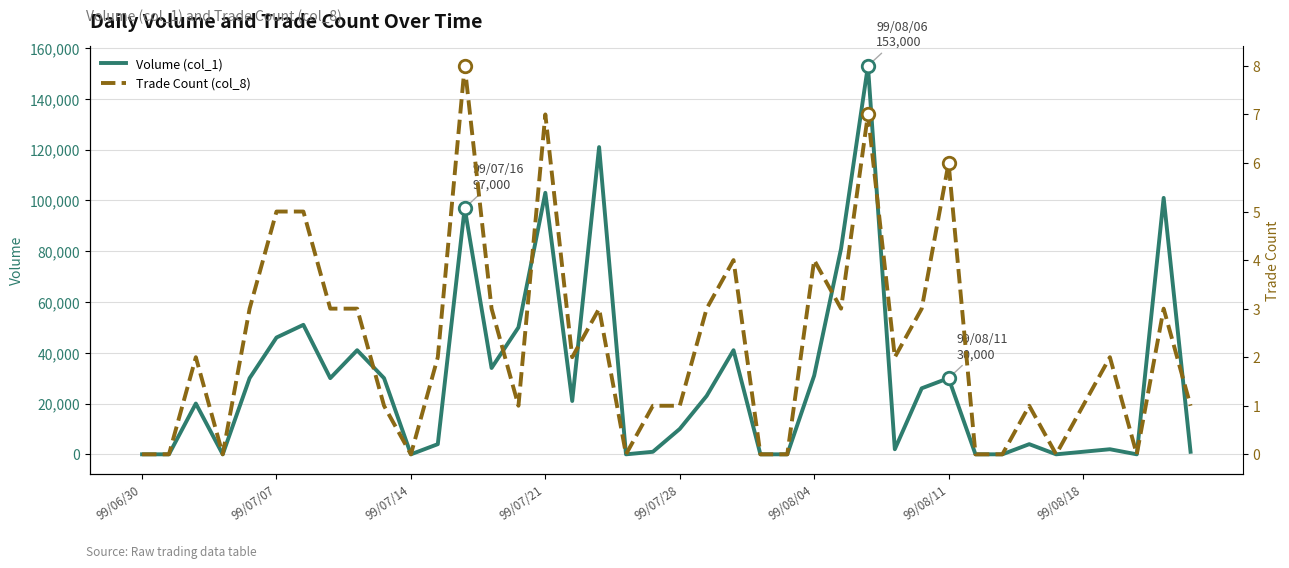

List the series in order of their overall mean, highest first.

Volume (col_1), Trade Count (col_8)